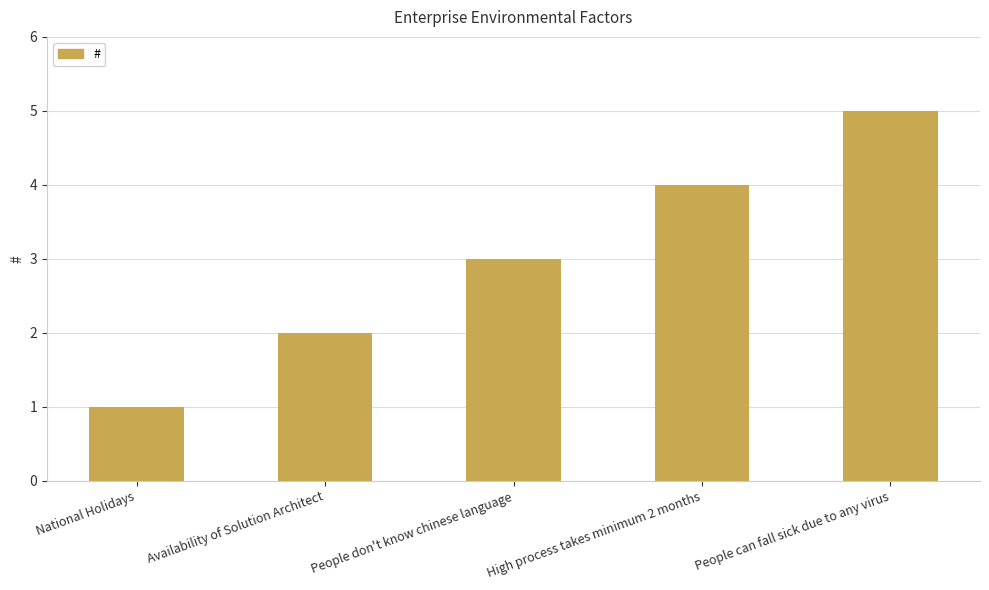

What is the maximum value shown in the chart?

5